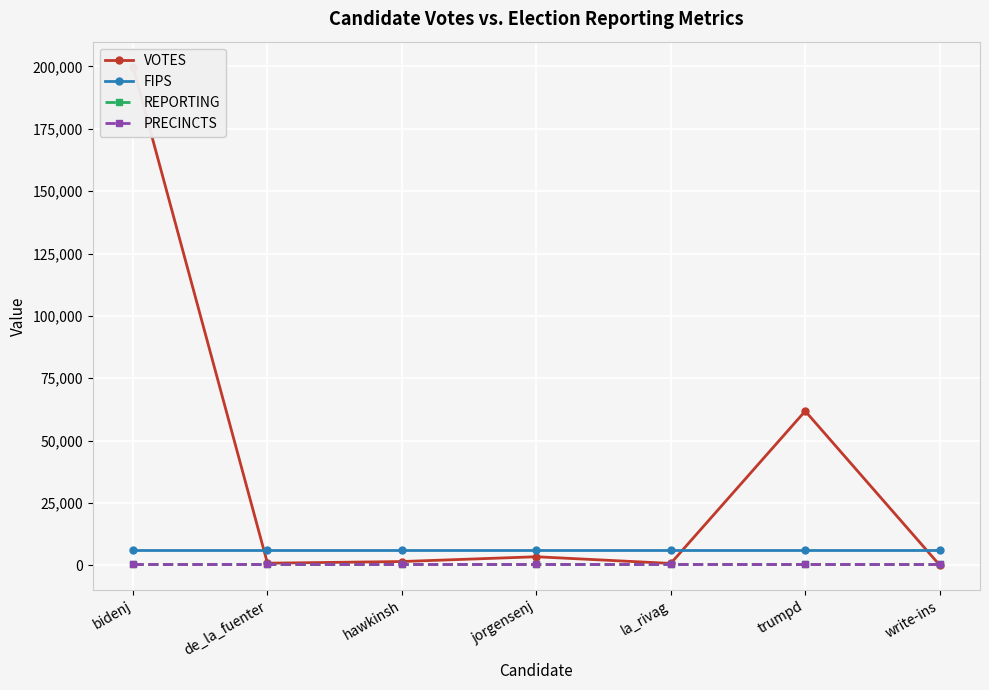

Rank the series by their maximum value, from lowest to highest.

REPORTING, PRECINCTS, FIPS, VOTES